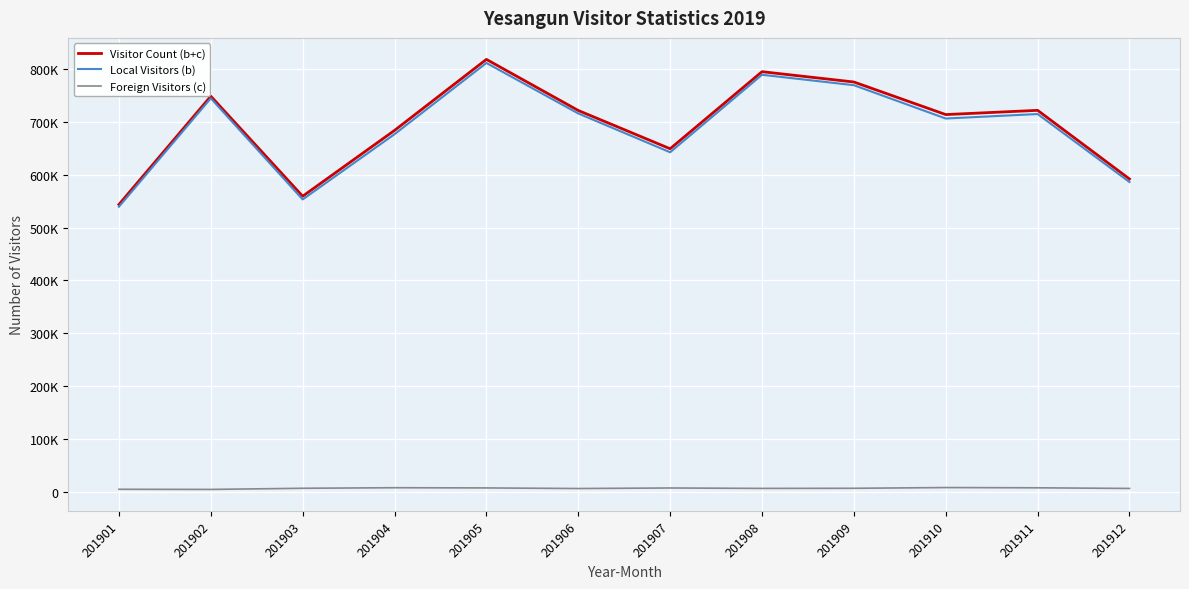

The Foreign Visitors (c) series shows 3947 at 201902. True or false?

True